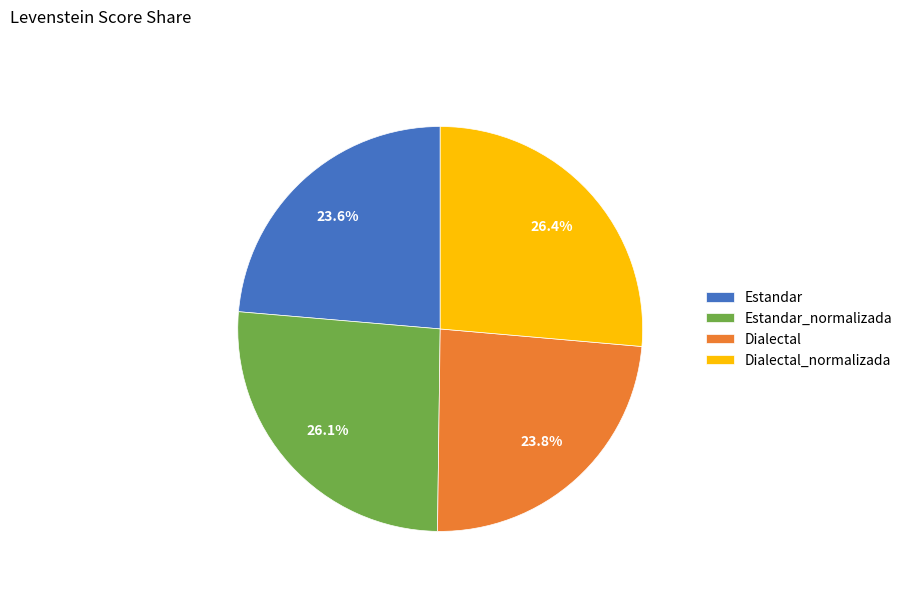

Does Estandar_normalizada represent more than half of the total?

No